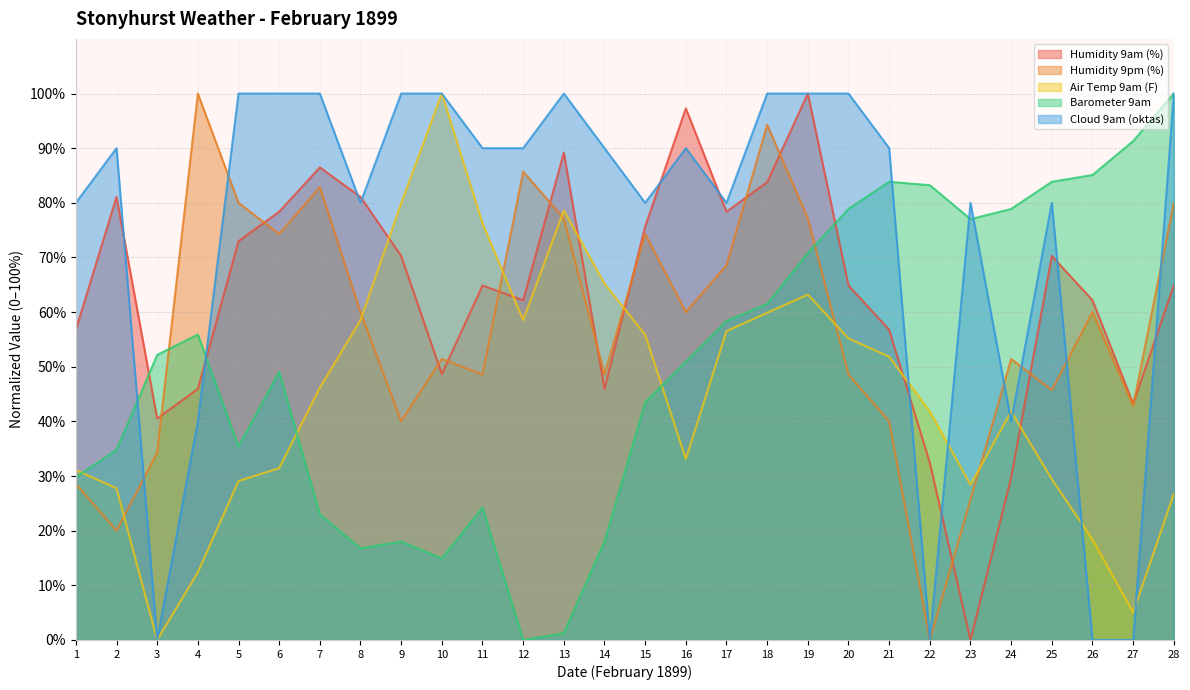

At which category does the chart reach its peak across all series?

19